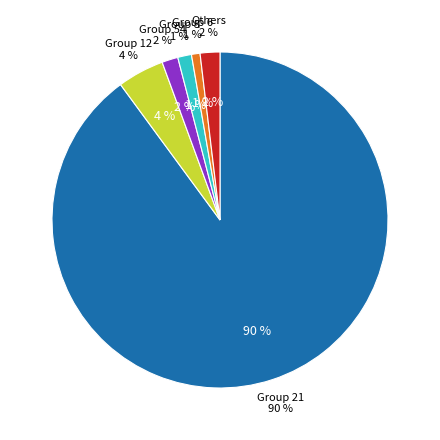

What is the change in value from 4 to 3?

-9